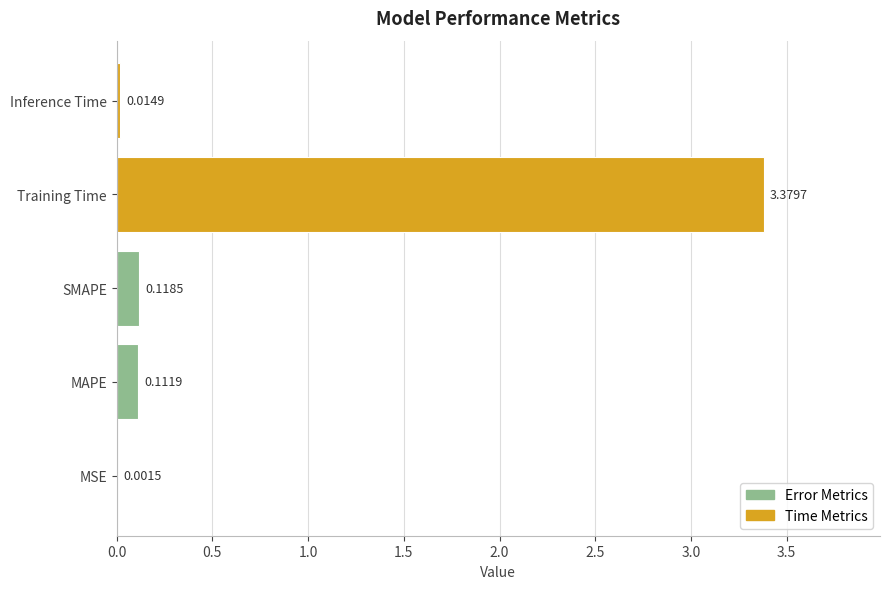

Which has a higher value, SMAPE or Training Time?

Training Time